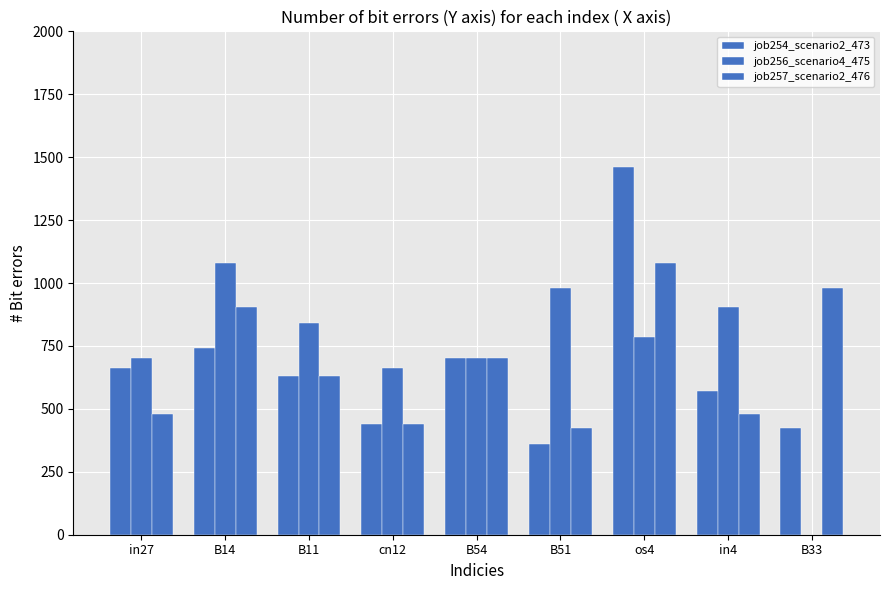

Count the number of data series in this chart.

3